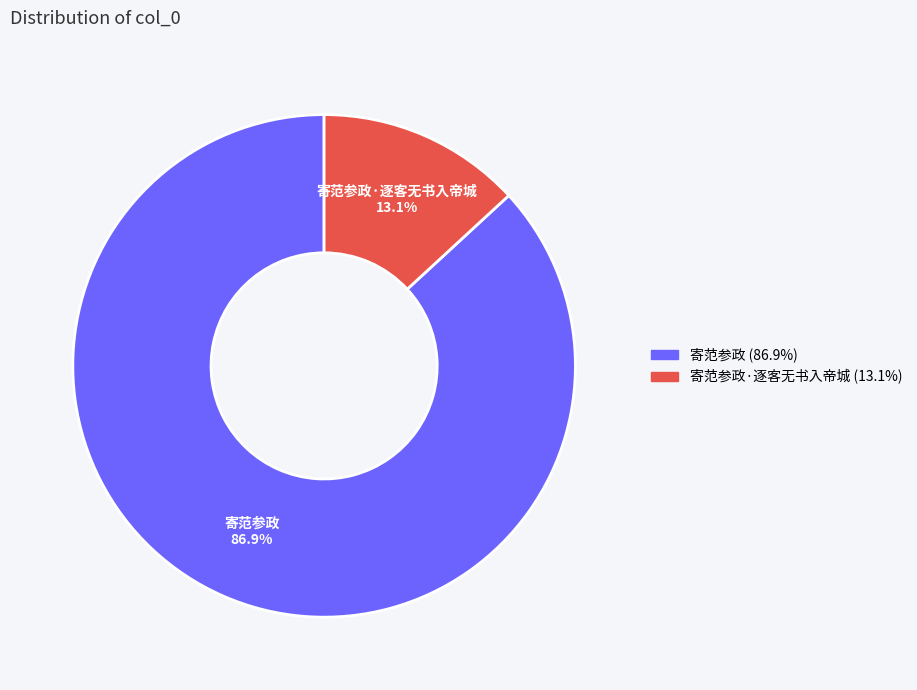

Does 寄范参政·逐客无书入帝城 represent more than half of the total?

No